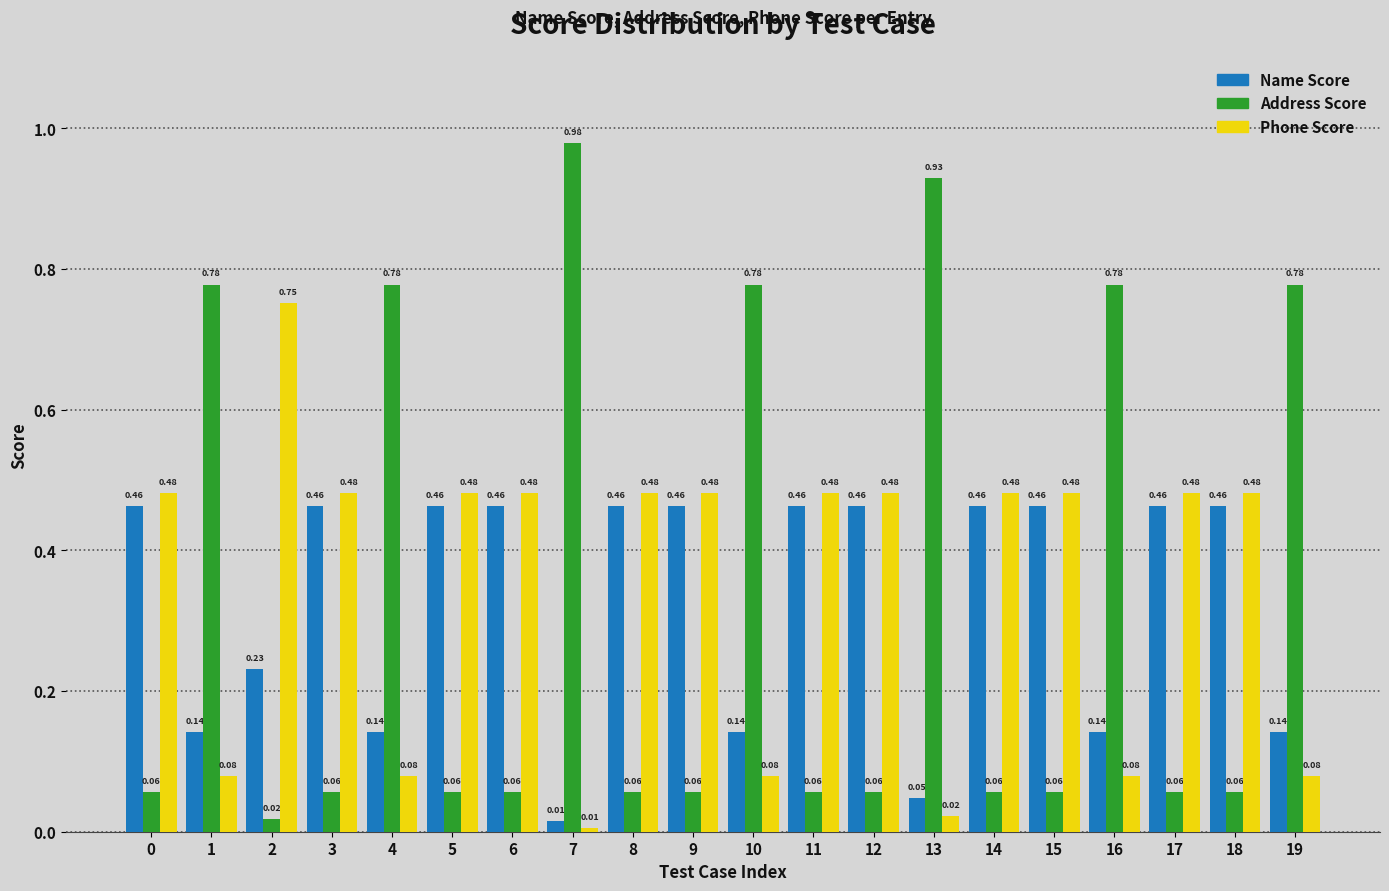

What are all the series names shown in the legend?

Name Score, Address Score, Phone Score